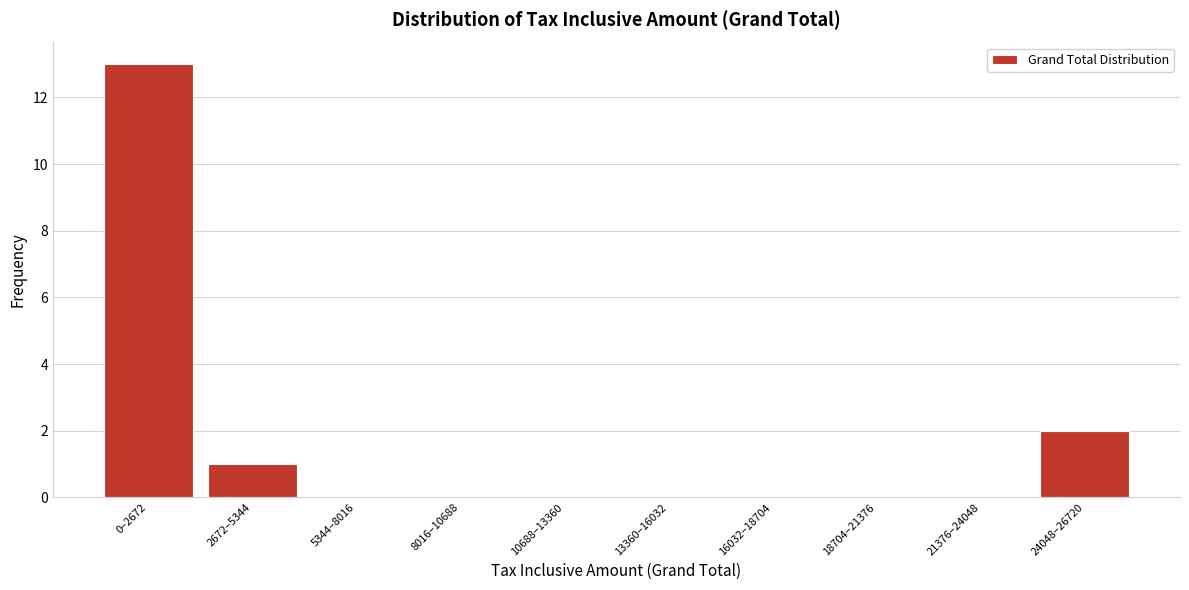

Reading left to right, what are all the values shown in this chart?

0–2672=13	2672–5344=1	5344–8016=0	8016–10688=0	10688–13360=0	13360–16032=0	16032–18704=0	18704–21376=0	21376–24048=0	24048–26720=2